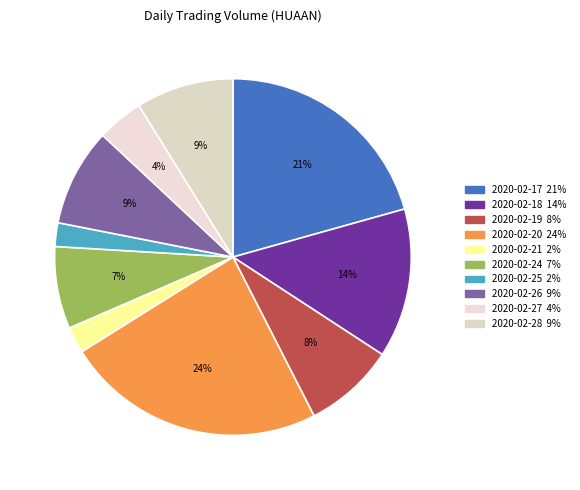

To the nearest percent, what percentage of the pie is 2020-02-24?

7%